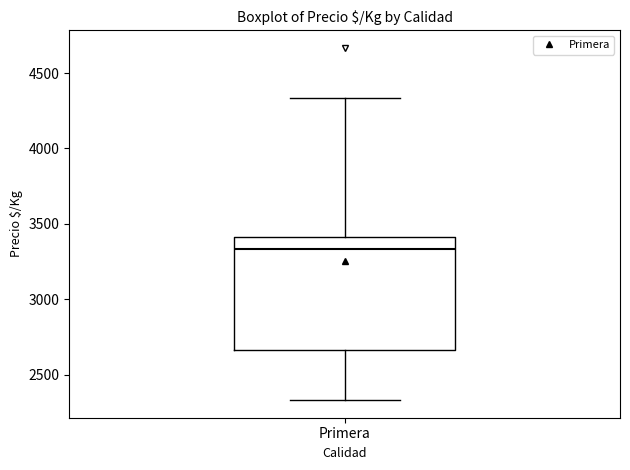

Where does the median line of the box for Primera sit on the y-axis? The values are not printed on the chart, so give them approximately, as read against the axis.

3350